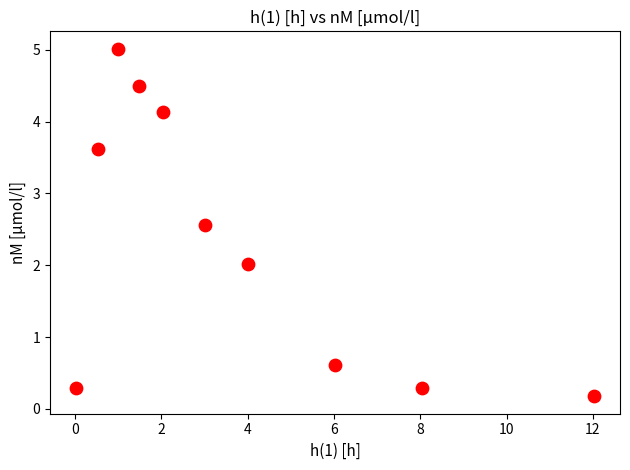

What is the range of Y values (max minus min)?

4.8